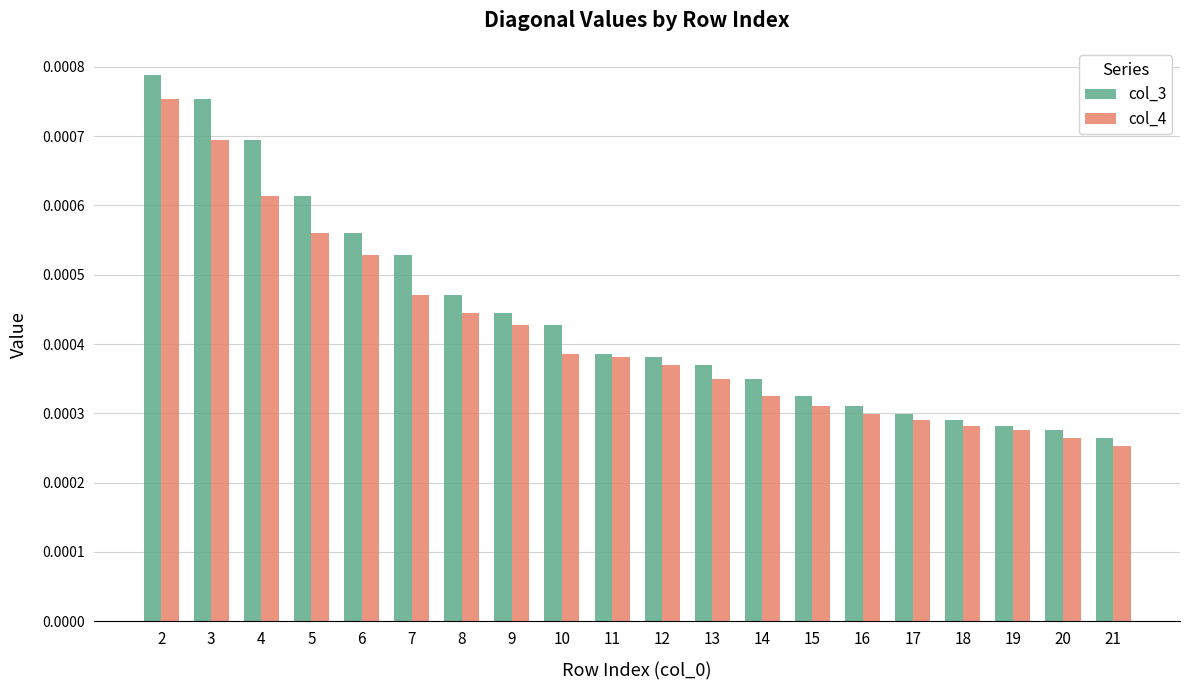

Rank the series by their maximum value, from lowest to highest.

col_4, col_3